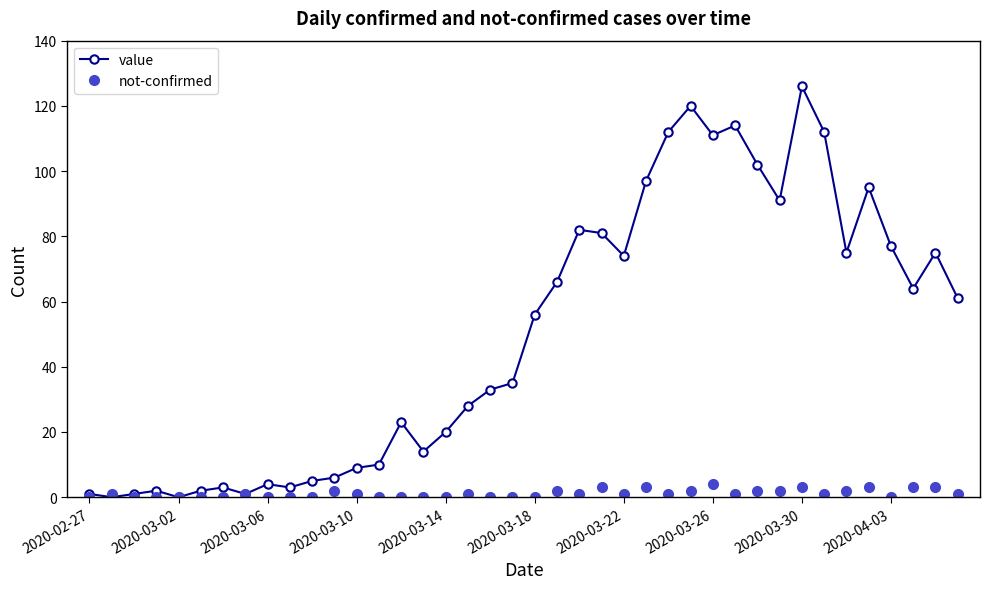

What is the maximum value for not-confirmed?

4